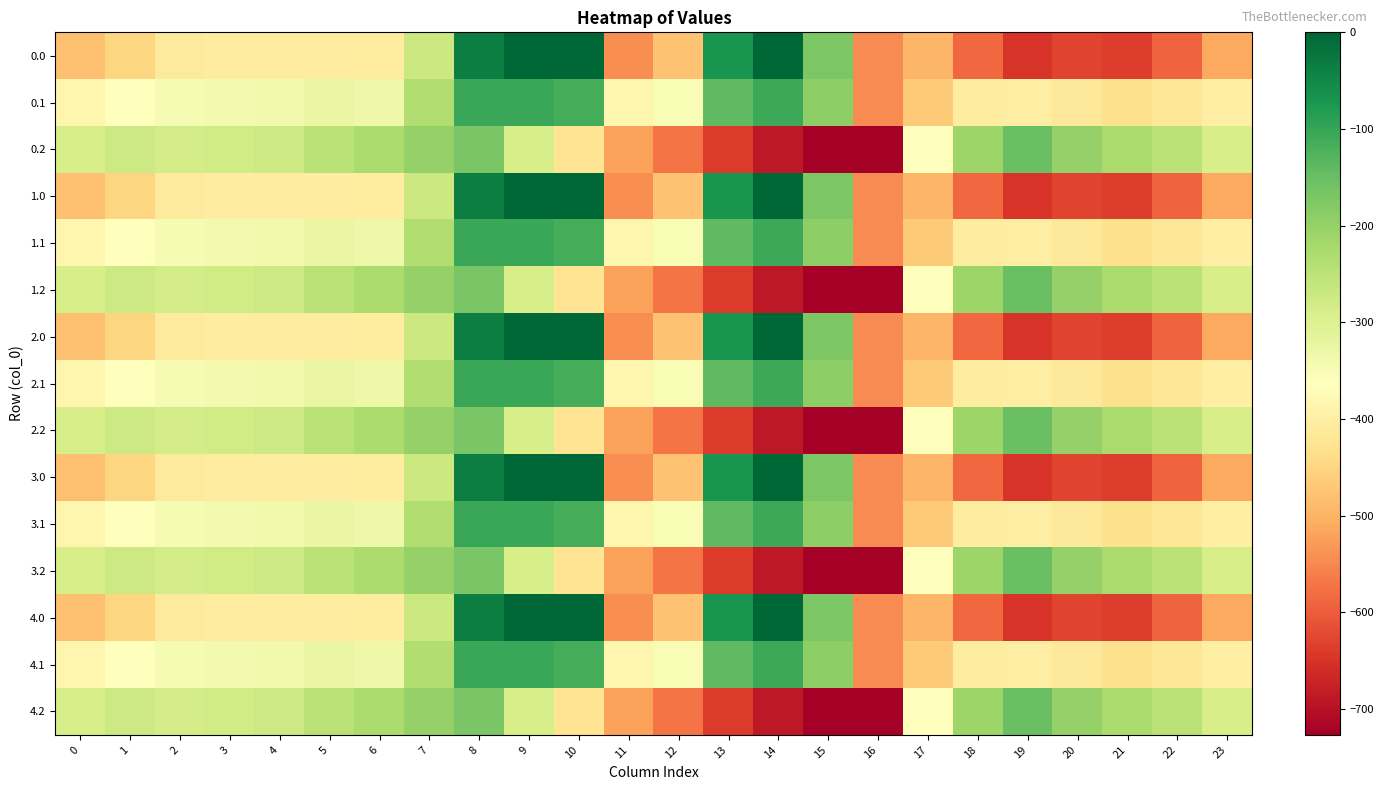

How many distinct data groups are displayed?

15